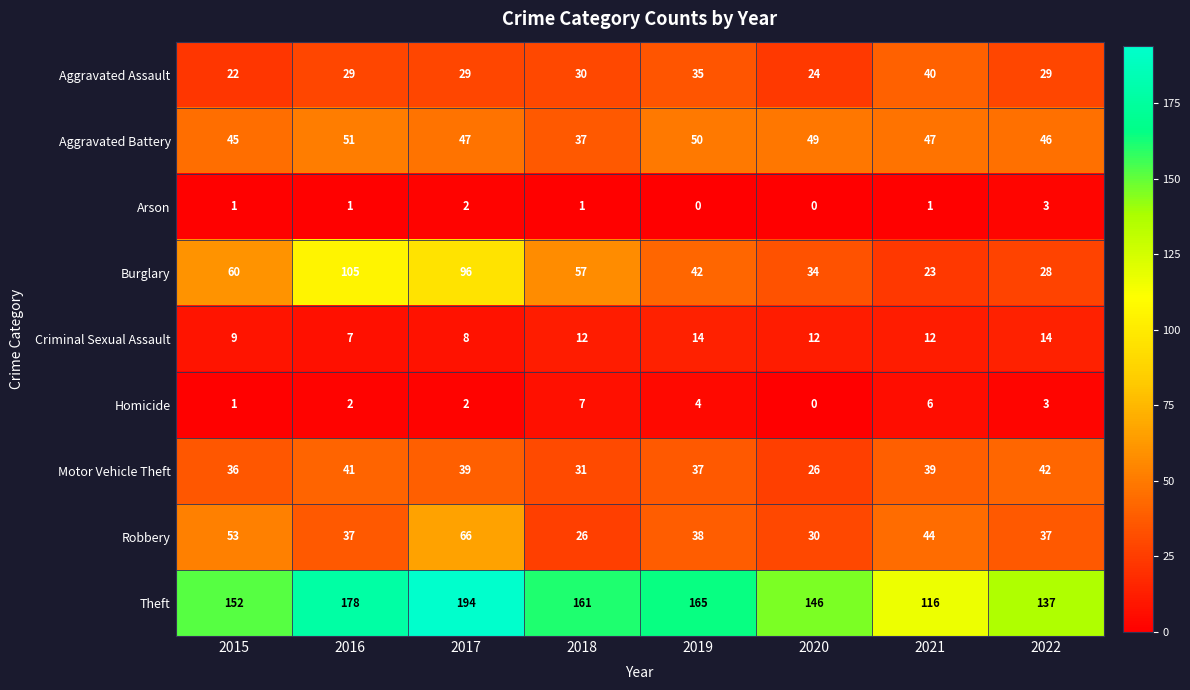

At which category is the sum across all series the highest?

2017